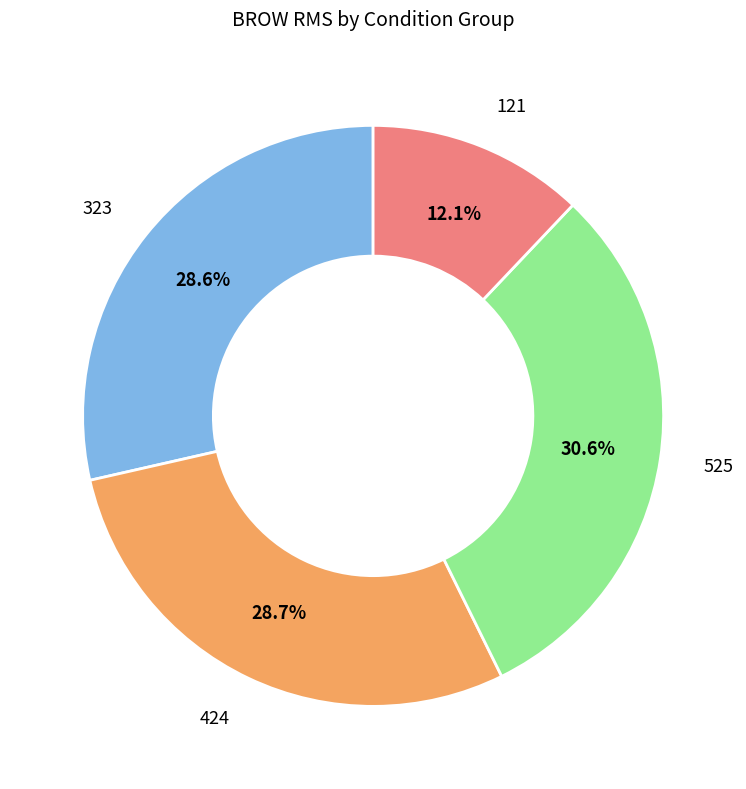

Is there a majority slice in this chart?

No